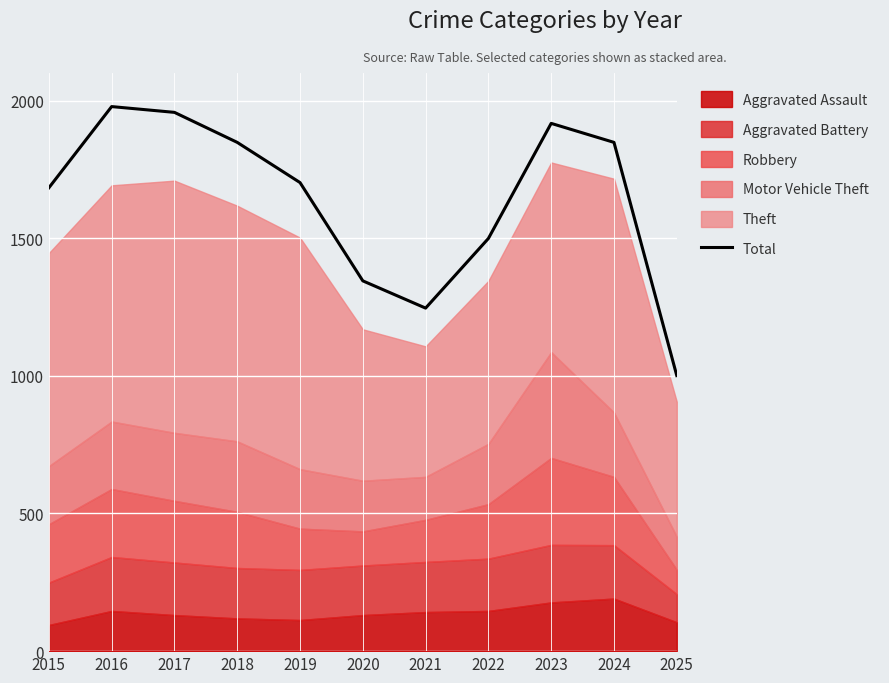

What is the difference between the maximum and second lowest values?

732